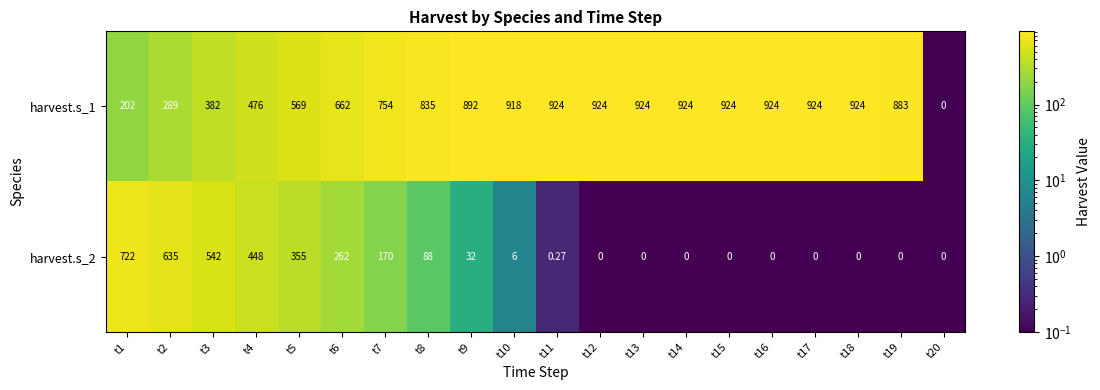

Is the value of harvest.s_2 at t9 greater than the value of harvest.s_1 at t15?

No